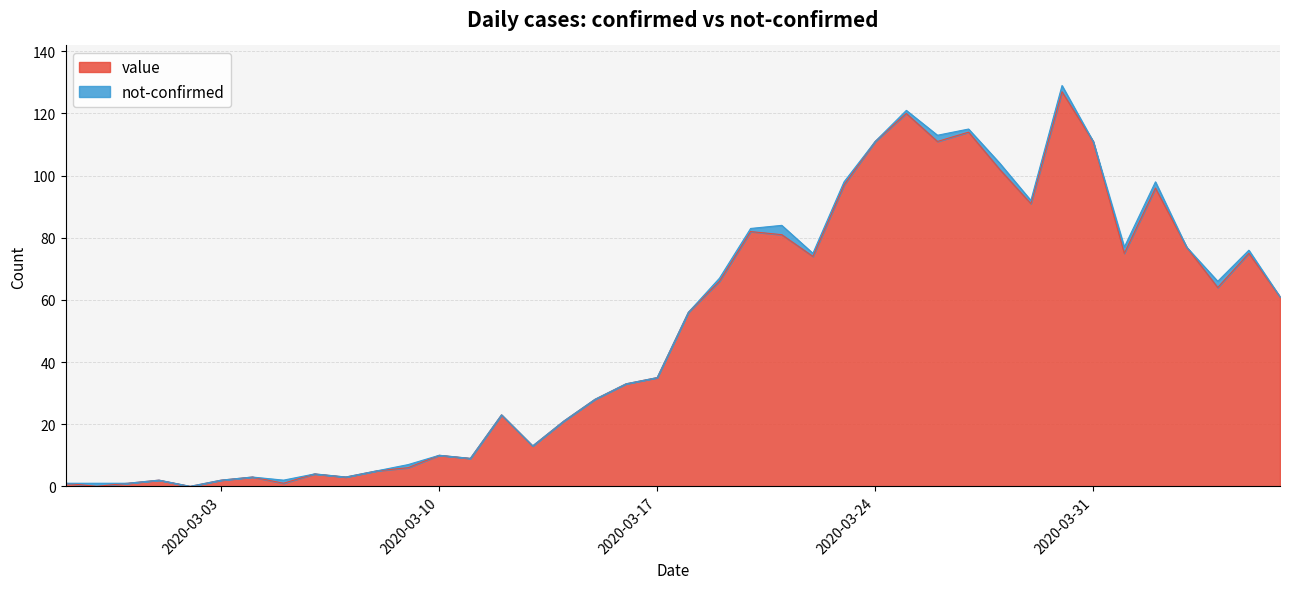

What position from the left is 2020-03-20?

23